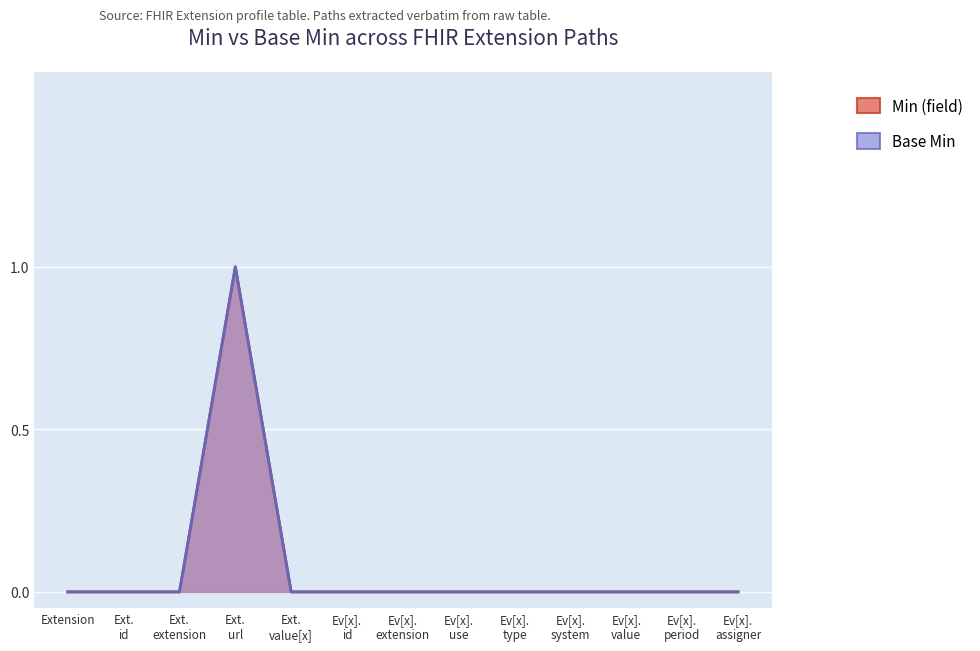

How many lines are shown in the chart?

2